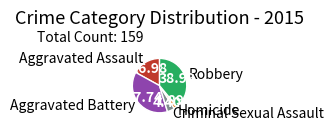

Rank the categories by value from lowest to highest.

Homicide, Criminal Sexual Assault, Aggravated Assault, Aggravated Battery, Robbery